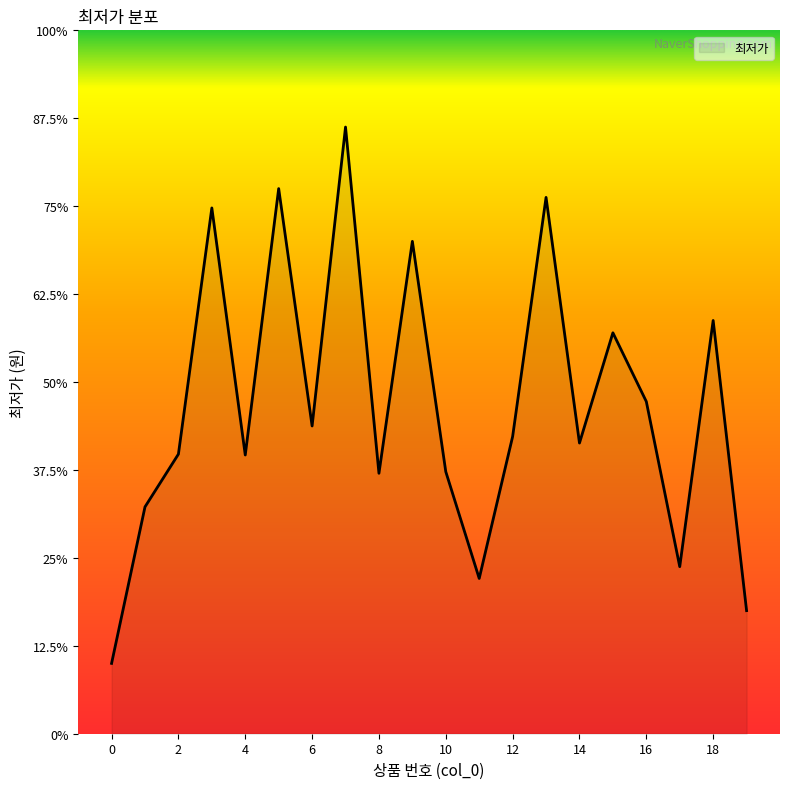

Does the chart have visible grid lines?

No